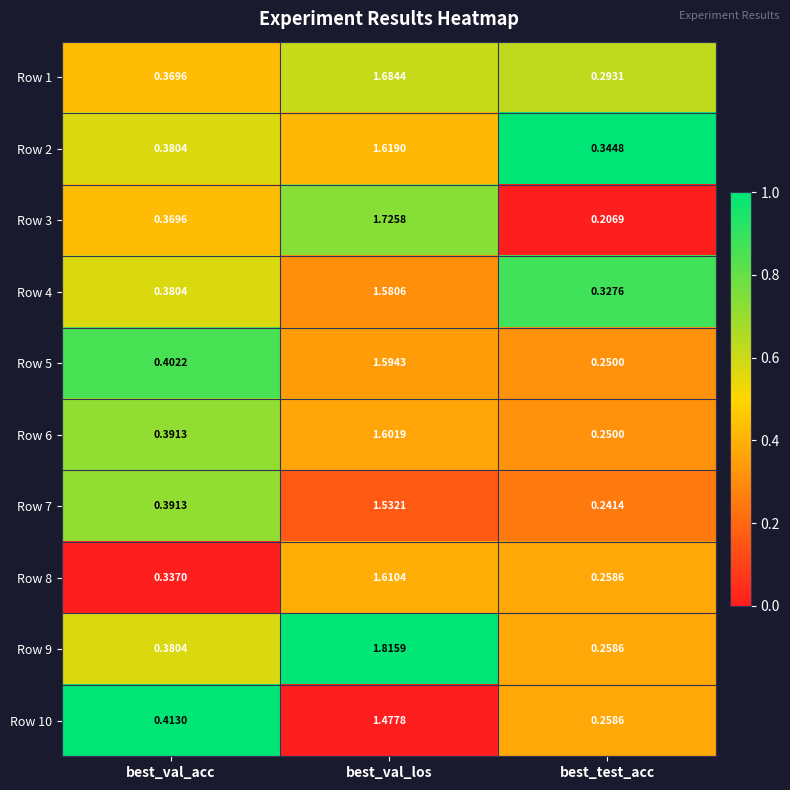

At which label does Row 3 reach its minimum?

best_test_acc